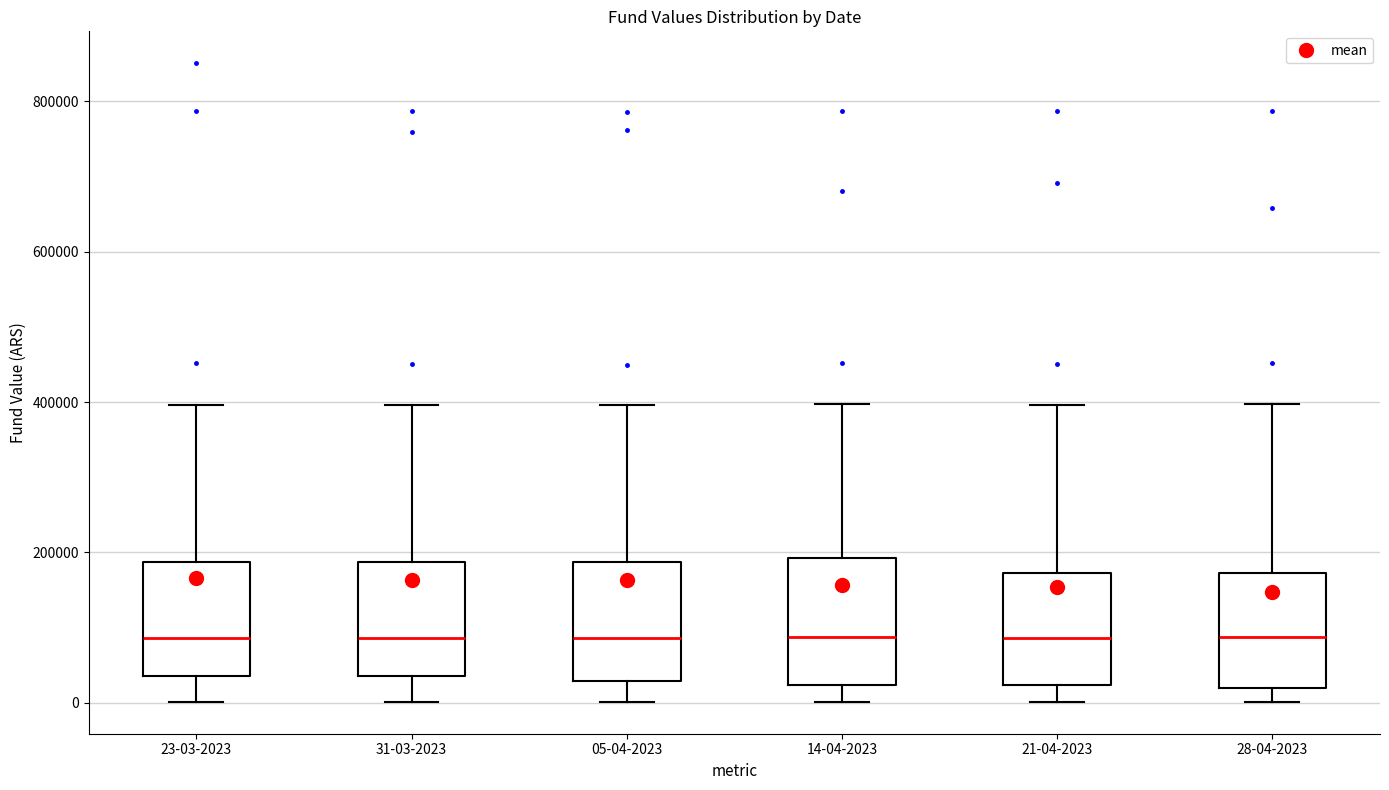

Where is the lower edge of the box for 05-04-2023 on the y-axis? The values are not printed on the chart, so give them approximately, as read against the axis.

20000